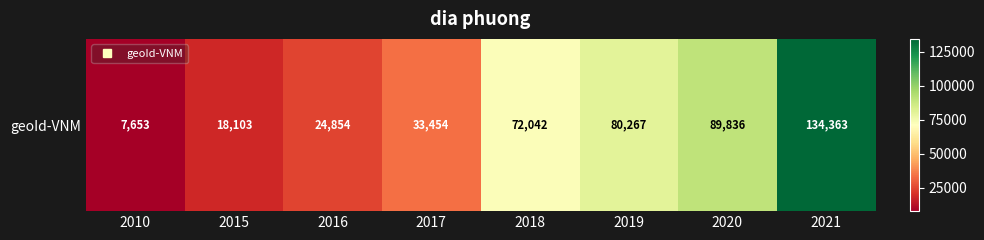

Reading left to right, what are all the values shown in this chart?

2010=7653	2015=18103	2016=24854	2017=33454	2018=72042	2019=80267	2020=89836	2021=134363